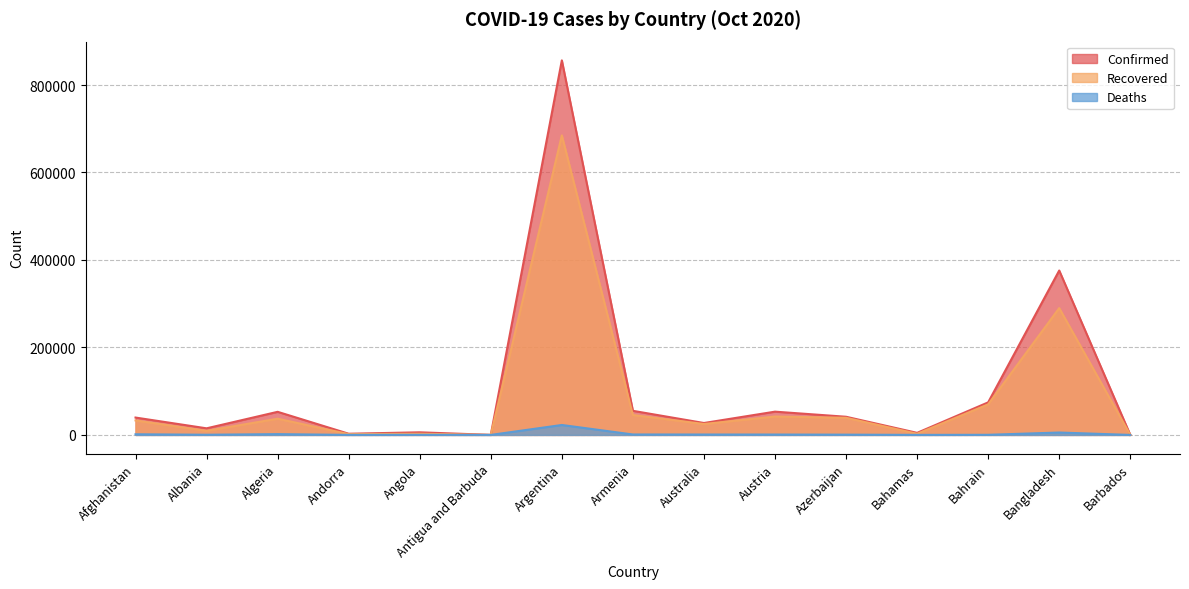

What is the approximate value of Confirmed at Bahamas, to the nearest 100?

4700